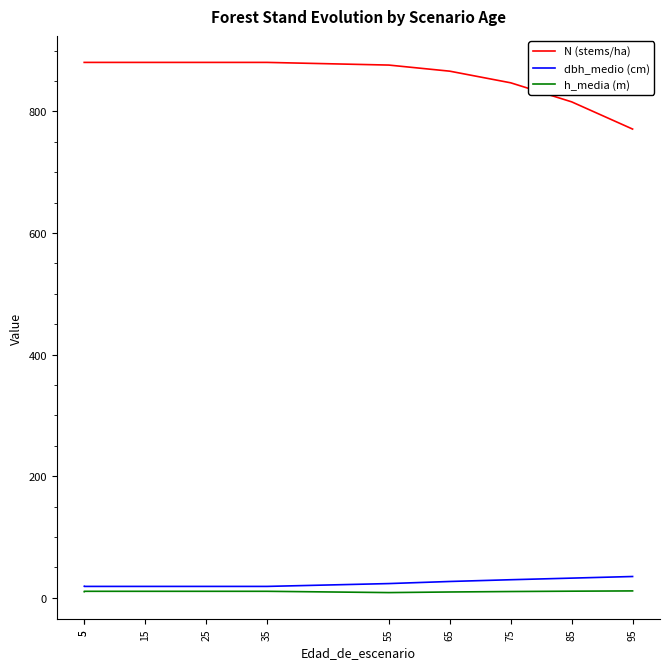

The N (stems/ha) series shows 880.7 at 25. True or false?

True